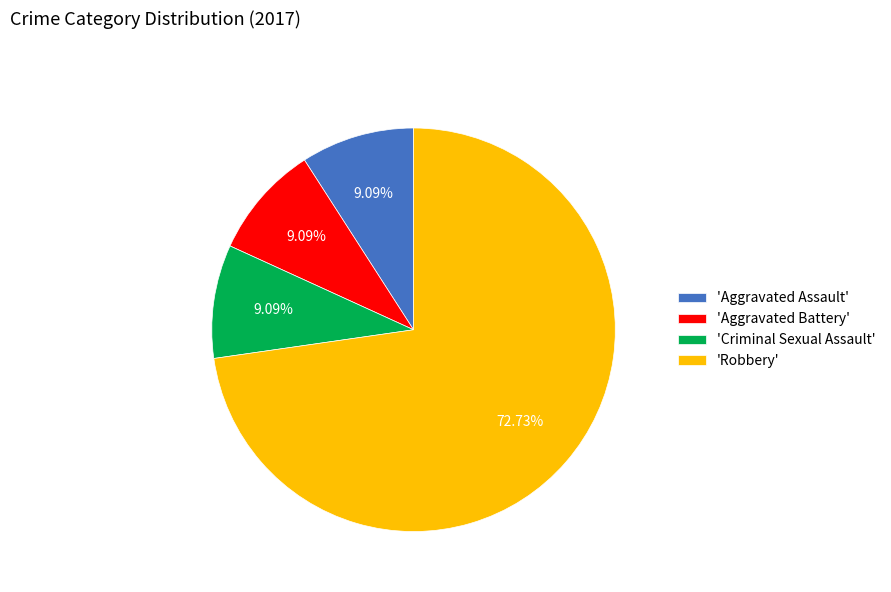

What is the largest slice in the pie chart?

'Robbery'